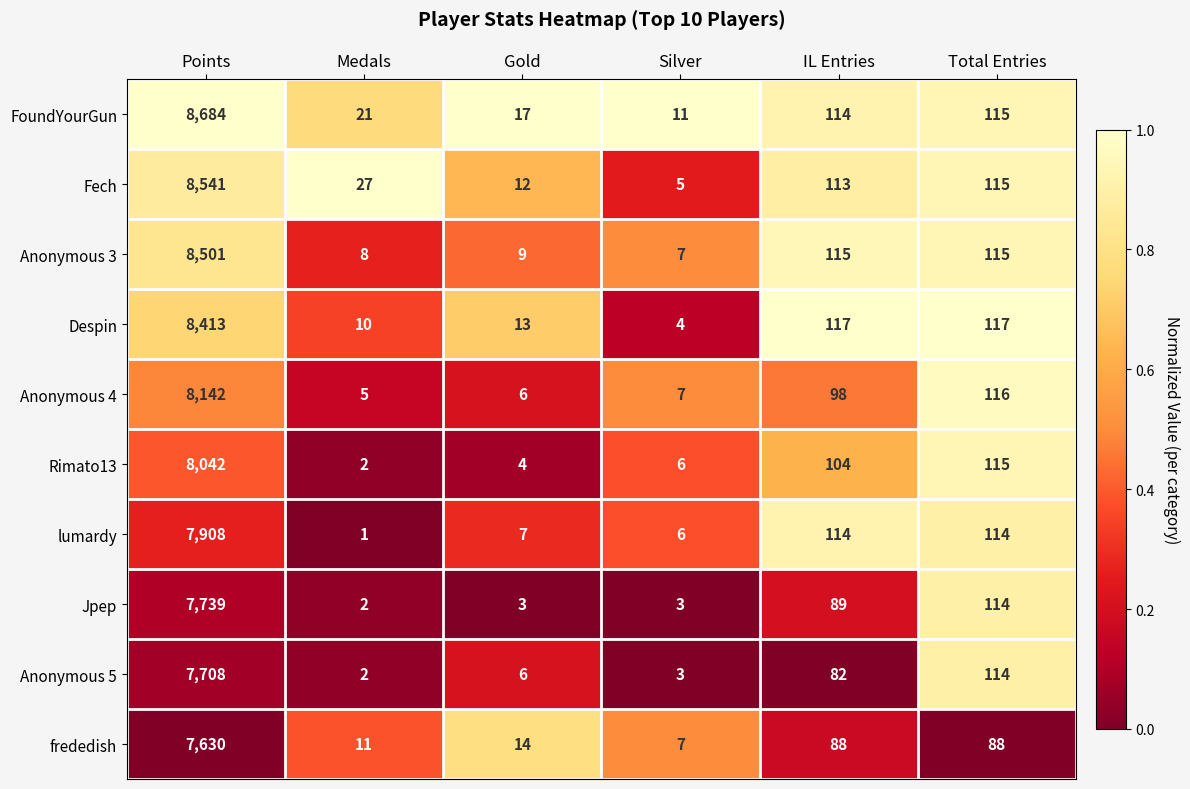

What is the sum of the Jpep values at Total Entries and Gold?

117